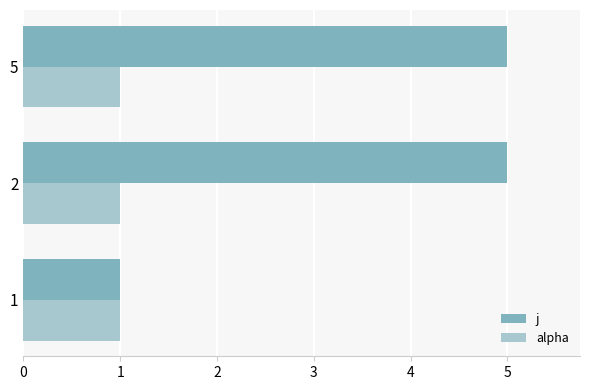

What is the average value of the alpha series?

1